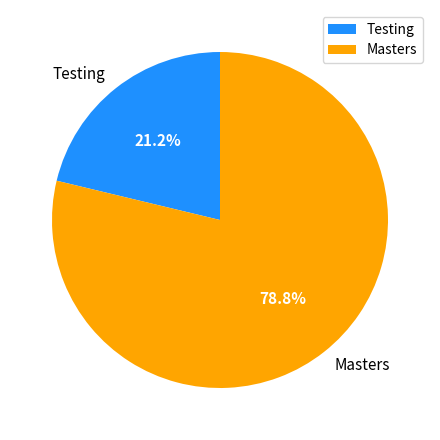

Which category has the biggest portion of the pie?

Masters